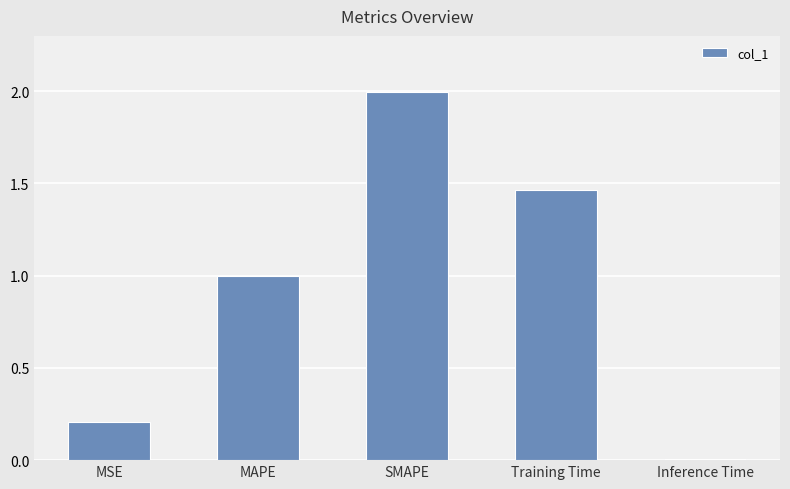

Are the bars horizontal?

No